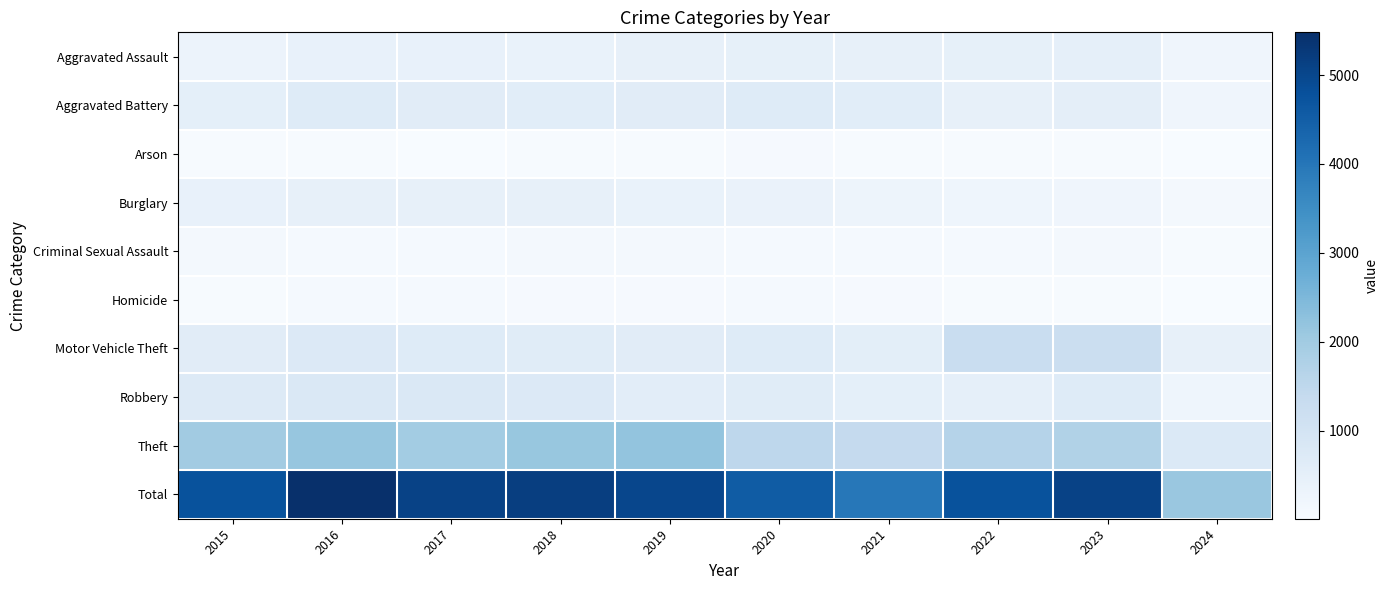

Which series has the largest range (max minus min)?

Total